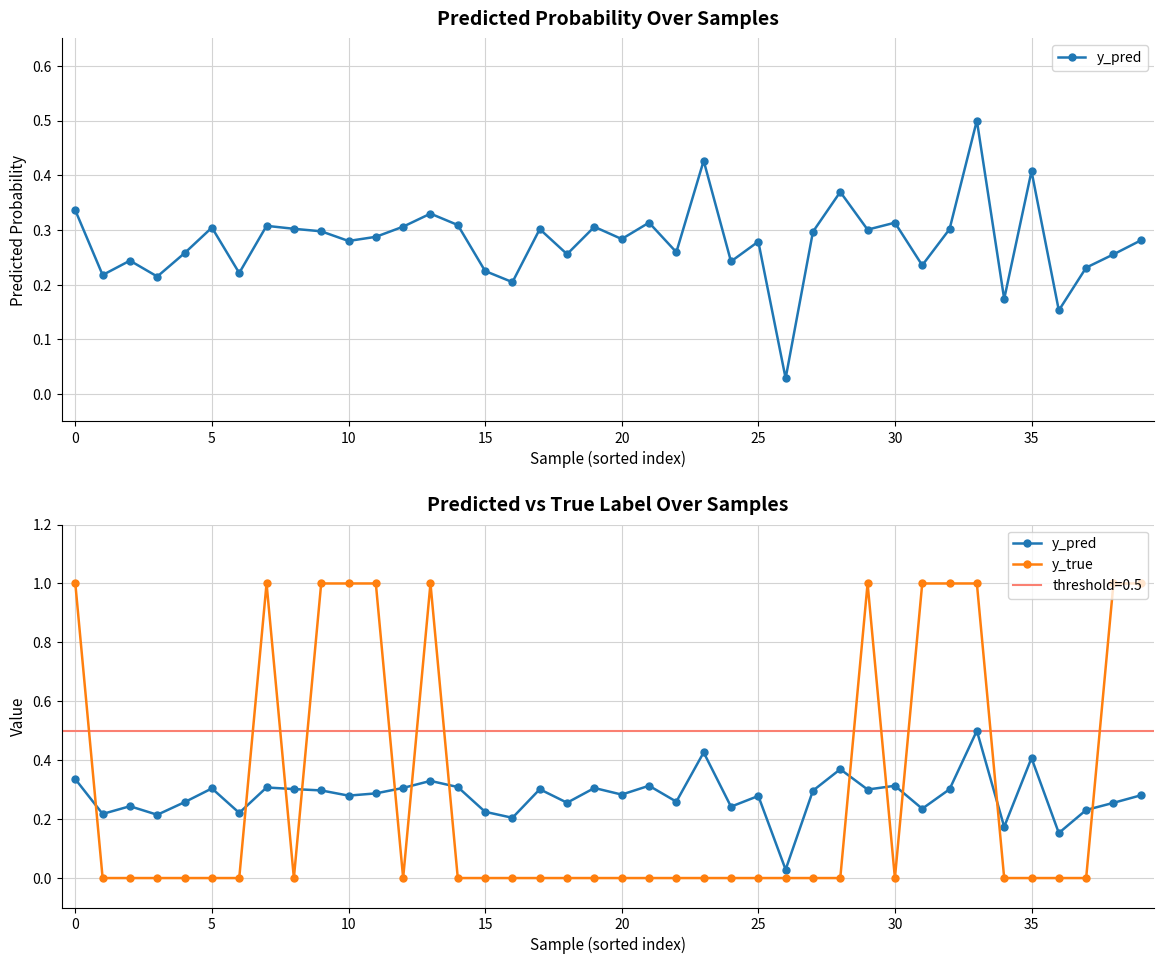

What are all the series names shown in the legend?

y_pred, y_true